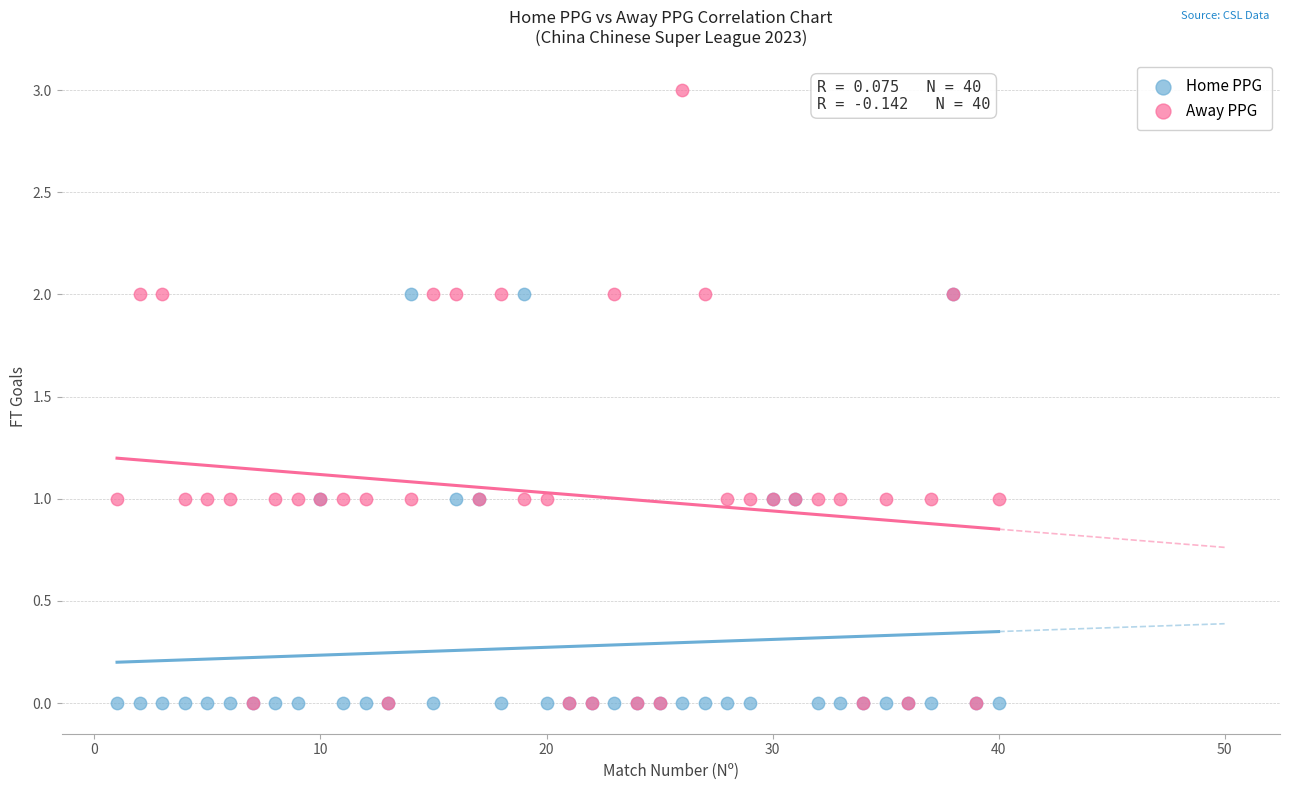

What are all the series names shown in the legend?

Home PPG, Away PPG